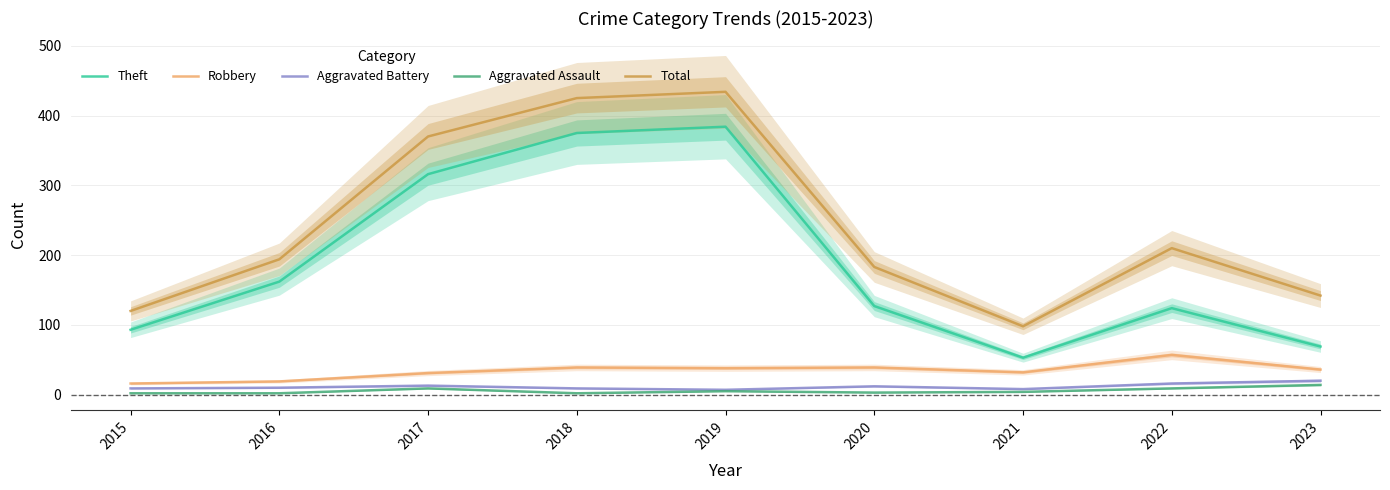

Reading left to right, list all the values displayed in this chart.

Theft: 2015=93	2016=162	2017=316	2018=375	2019=384	2020=127	2021=53	2022=124	2023=69
Robbery: 2015=16	2016=19	2017=31	2018=39	2019=38	2020=39	2021=32	2022=57	2023=36
Aggravated Battery: 2015=9	2016=10	2017=13	2018=9	2019=7	2020=12	2021=8	2022=16	2023=20
Aggravated Assault: 2015=2	2016=2	2017=9	2018=2	2019=5	2020=3	2021=4	2022=9	2023=14
Total: 2015=120	2016=194	2017=370	2018=425	2019=434	2020=183	2021=98	2022=210	2023=142